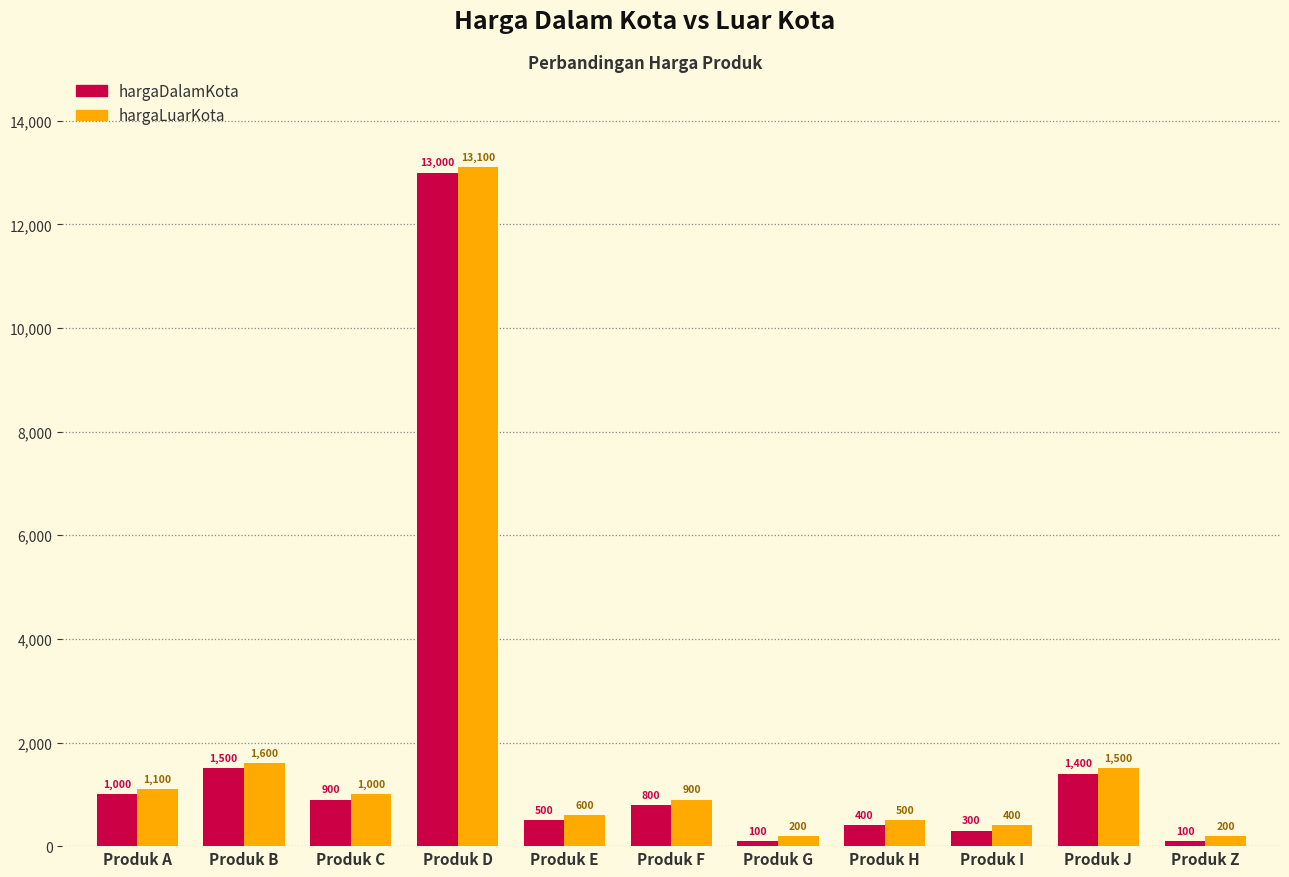

What is the average value of the hargaDalamKota series?

1818